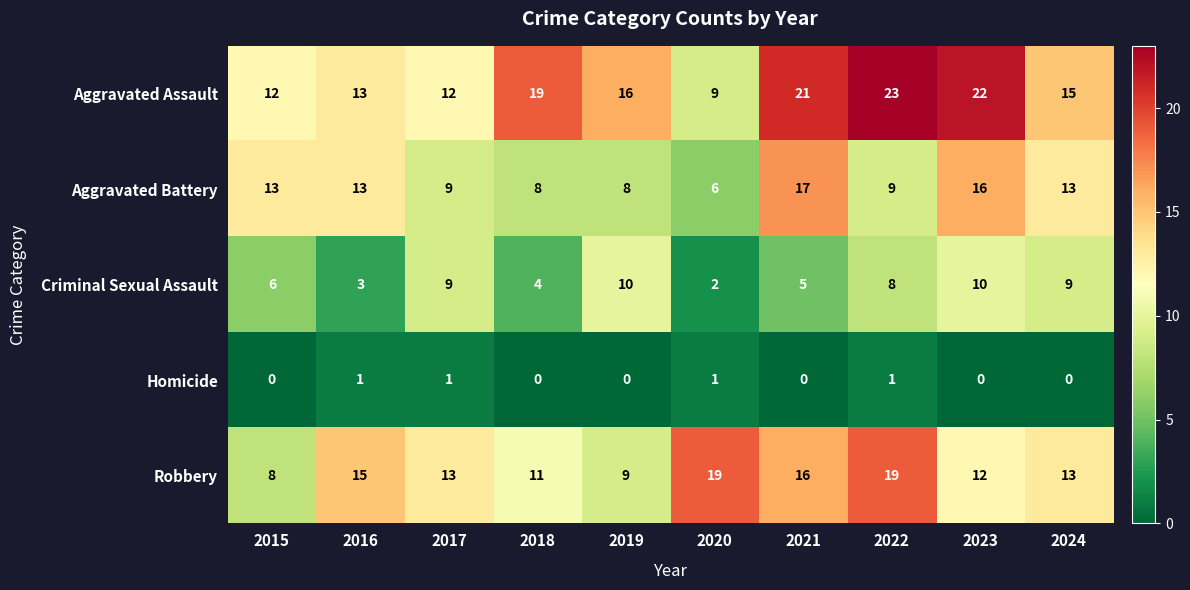

What is the spread (max minus min) of values at 2016?

14